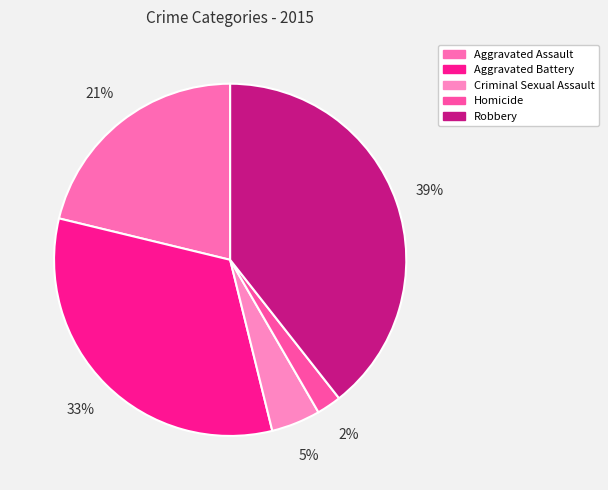

The Homicide slice represents 2% of the pie. True or false?

True